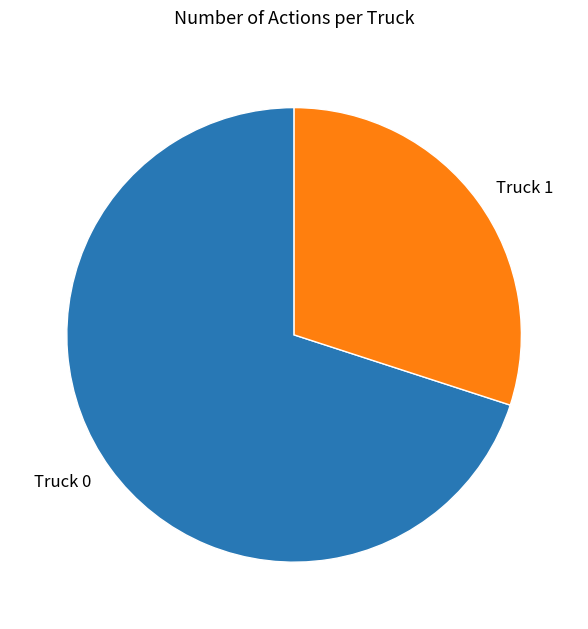

What is the ratio of the value at Truck 0 to the value at Truck 1?

2.3